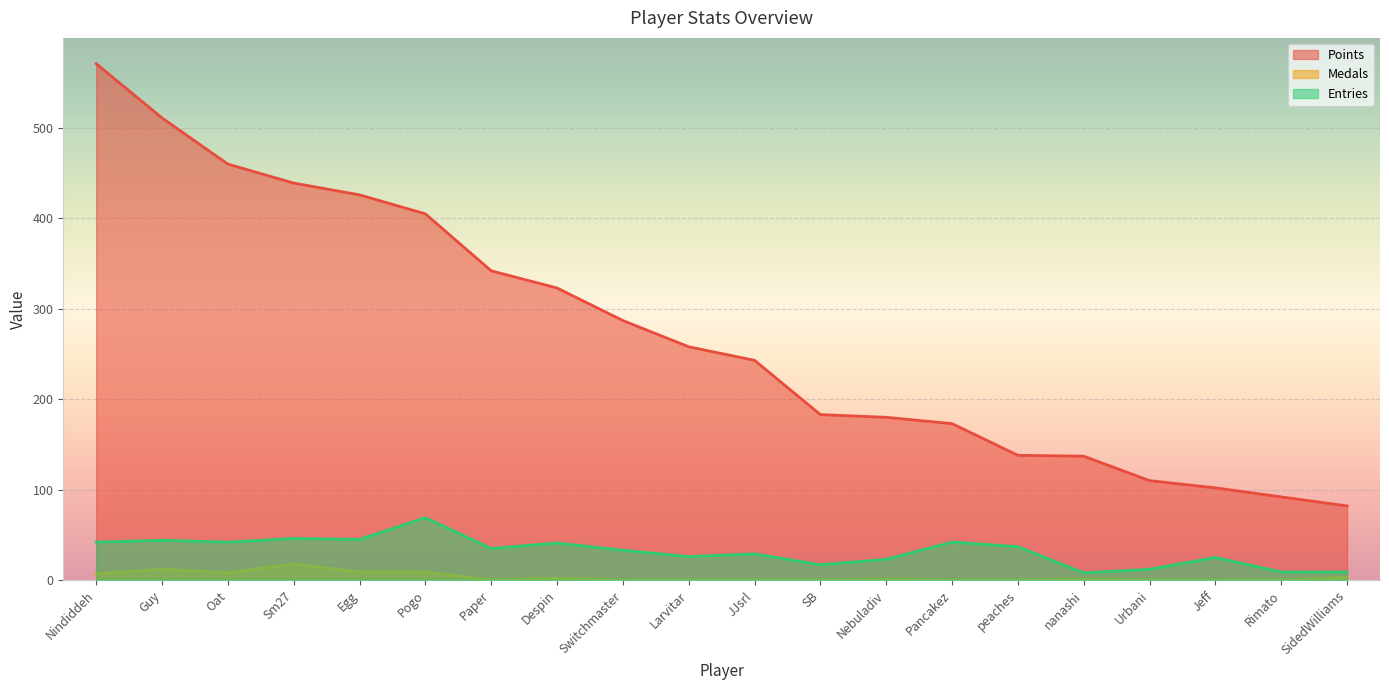

Reading left to right, extract all data points from this chart.

Points: Nindiddeh=571	Guy=511	Oat=460	Sm27=439	Egg=426	Pogo=405	Paper=342	Despin=323	Switchmaster=287	Larvitar=258	JJsrl=243	SB=183	Nebuladiv=180	Pancakez=173	peaches=138	nanashi=137	Urbani=110	Jeff=102	Rimato=92	SidedWilliams=82
Medals: Nindiddeh=7	Guy=12	Oat=8	Sm27=18	Egg=9	Pogo=9	Paper=0	Despin=2	Switchmaster=0	Larvitar=0	JJsrl=0	SB=0	Nebuladiv=1	Pancakez=0	peaches=0	nanashi=1	Urbani=0	Jeff=0	Rimato=0	SidedWilliams=3
Entries: Nindiddeh=42	Guy=44	Oat=42	Sm27=46	Egg=45	Pogo=69	Paper=35	Despin=41	Switchmaster=33	Larvitar=26	JJsrl=29	SB=17	Nebuladiv=23	Pancakez=42	peaches=37	nanashi=8	Urbani=12	Jeff=25	Rimato=9	SidedWilliams=9